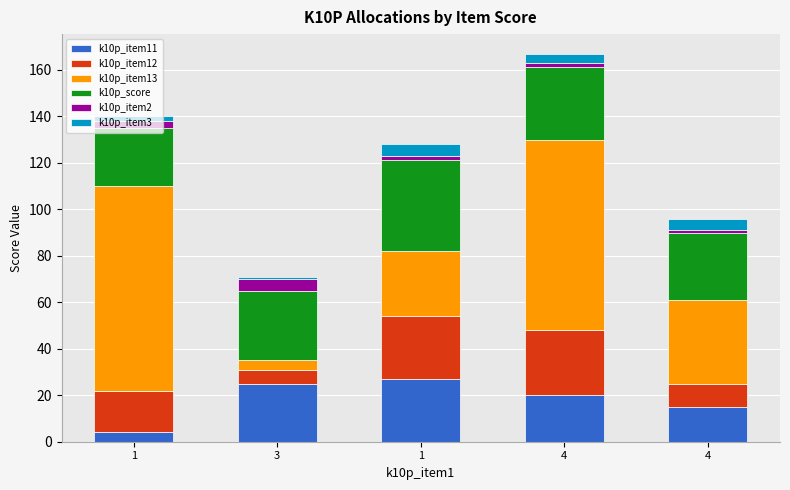

What is the label of the 2nd bar from the right?

4